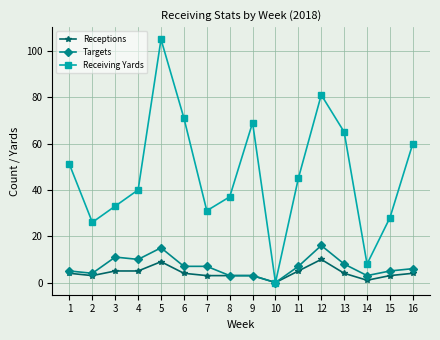

Count the number of data series in this chart.

3